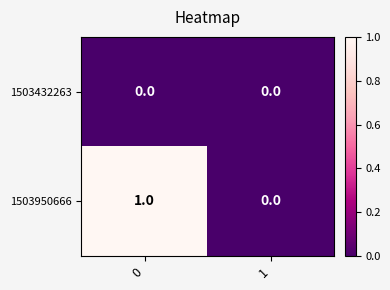

List the series in order of their overall mean, highest first.

1503950666, 1503432263